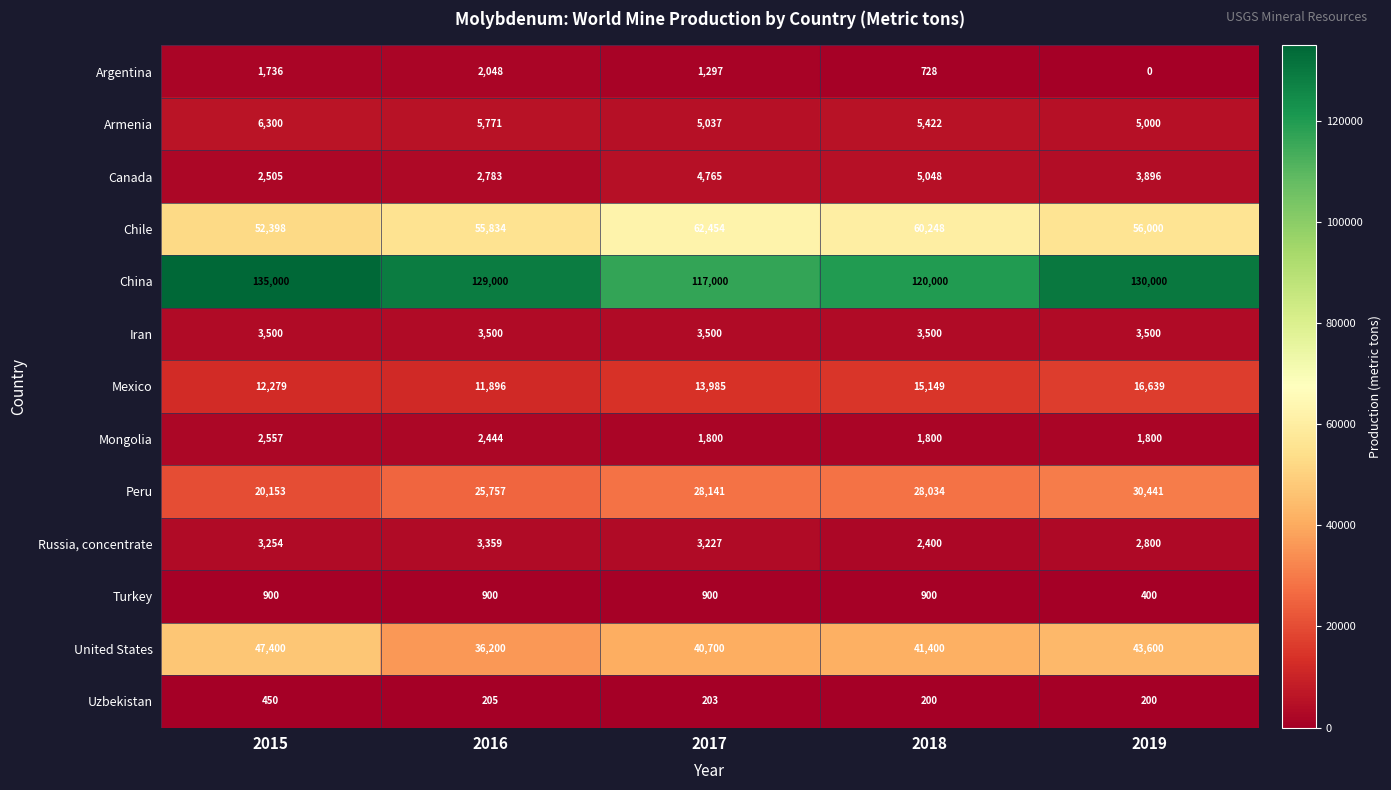

True or false: Russia, concentrate has a value of 3254 at 2015.

True